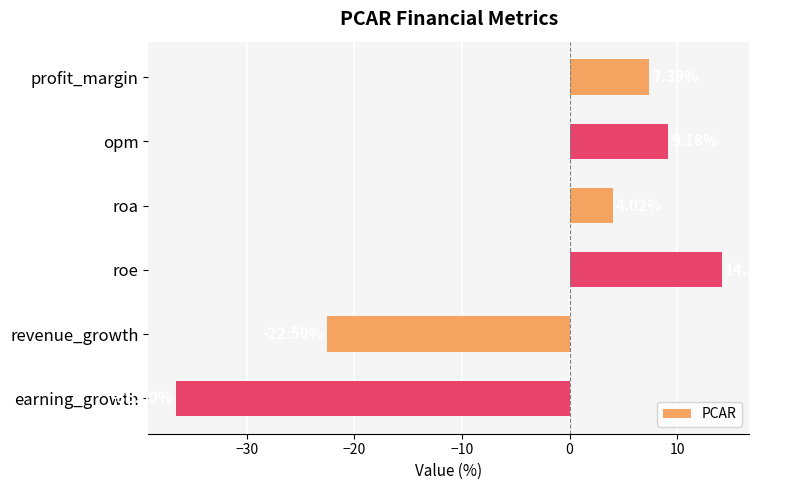

Rank the categories by value from lowest to highest.

earning_growth, revenue_growth, roa, profit_margin, opm, roe